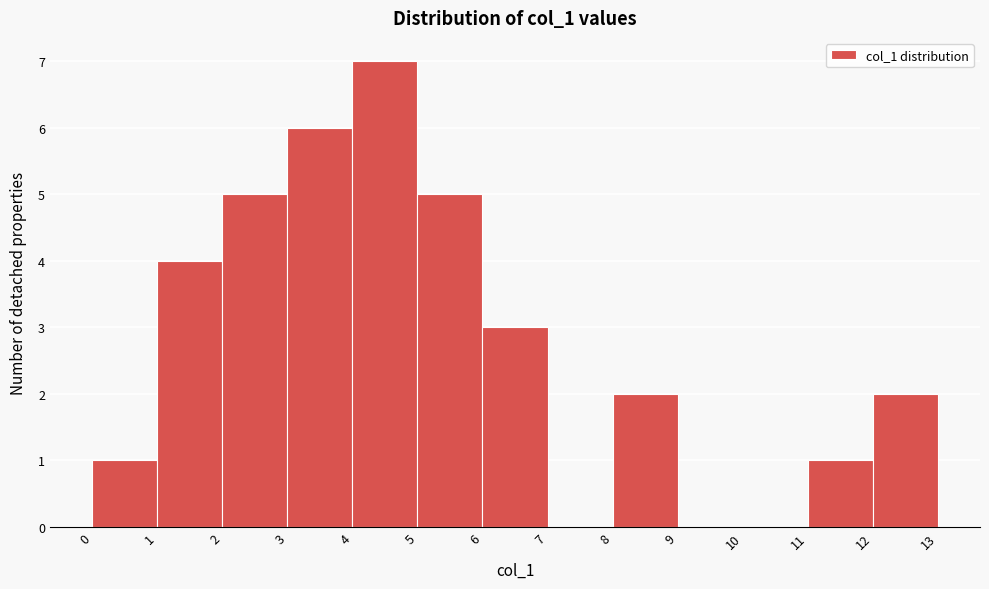

Reading left to right, transcribe this chart: for each bar, give the range it covers on the x-axis and its height. The values are not printed on the chart, so give them approximately, as read against the axis.

0 to 1: 1
1 to 2: 4
2 to 3: 5
3 to 4: 6
4 to 5: 7
5 to 6: 5
6 to 7: 3
7 to 8: 0
8 to 9: 2
9 to 10: 0
10 to 11: 0
11 to 12: 1
12 to 13: 2